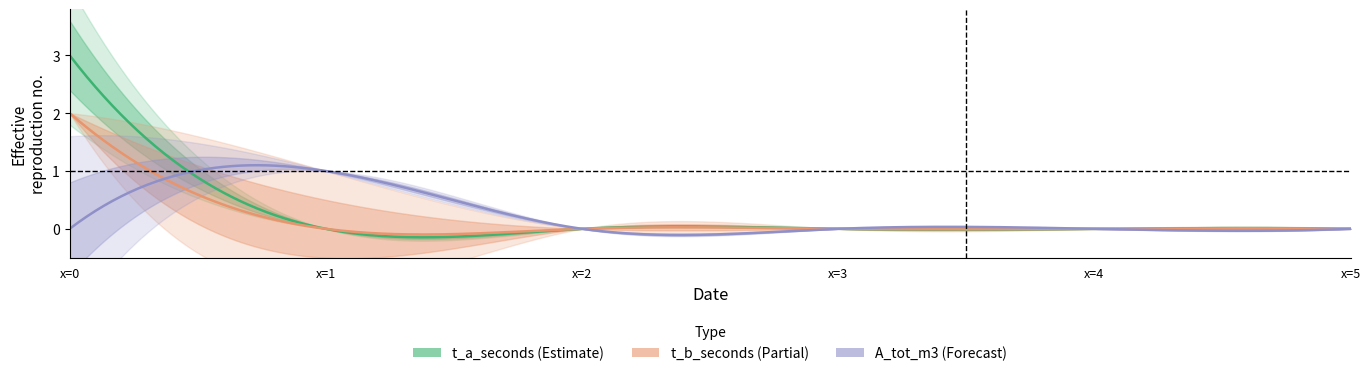

The value of t_b_seconds at 5 is 1. True or false?

False